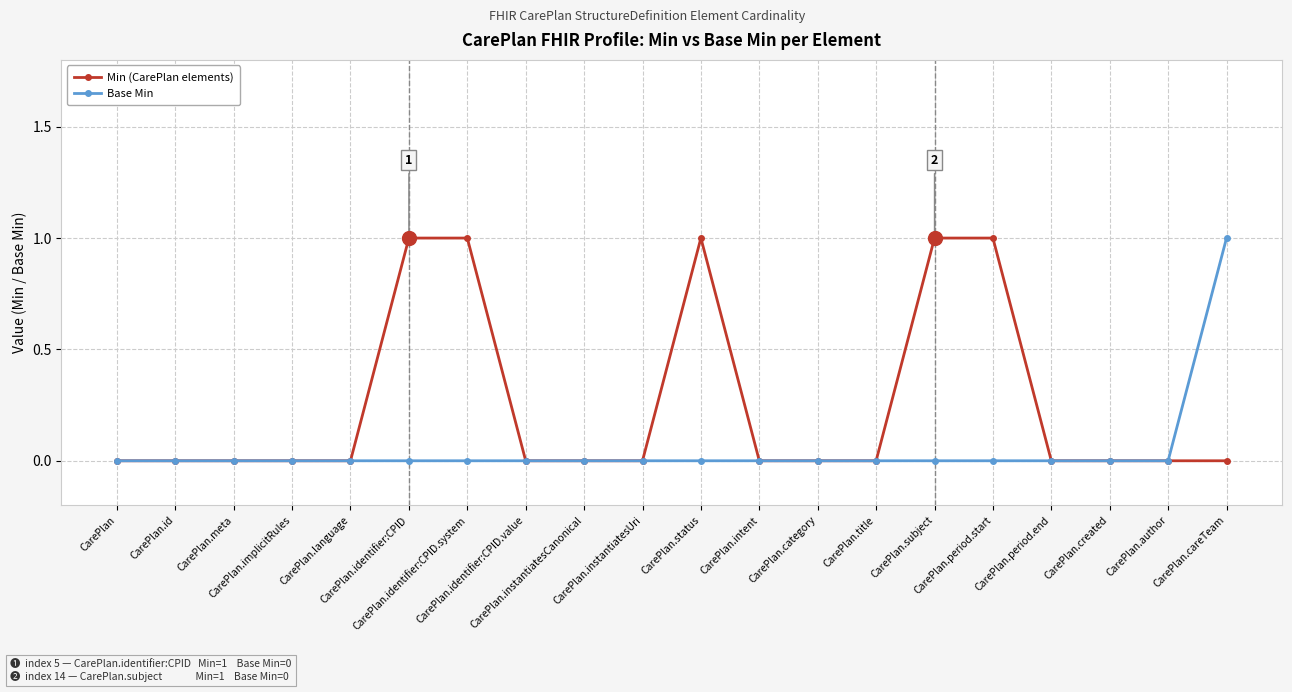

How many series are shown in this chart?

2